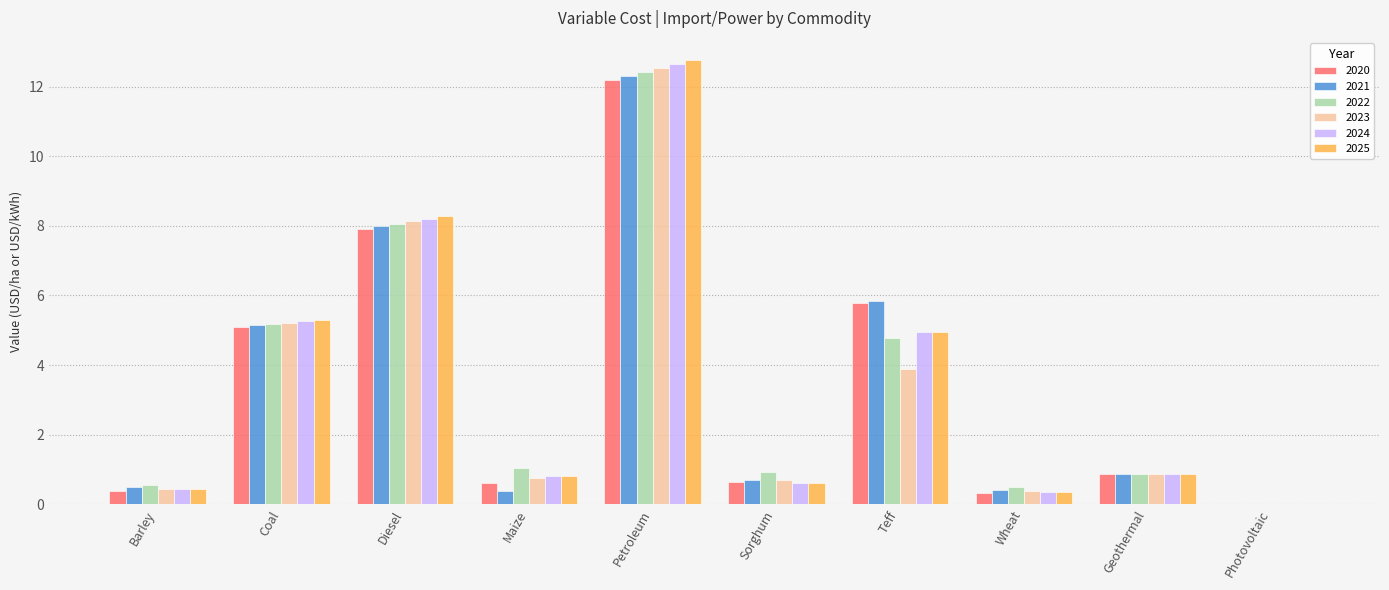

Where is 2022 nearest to the value 6?

Coal